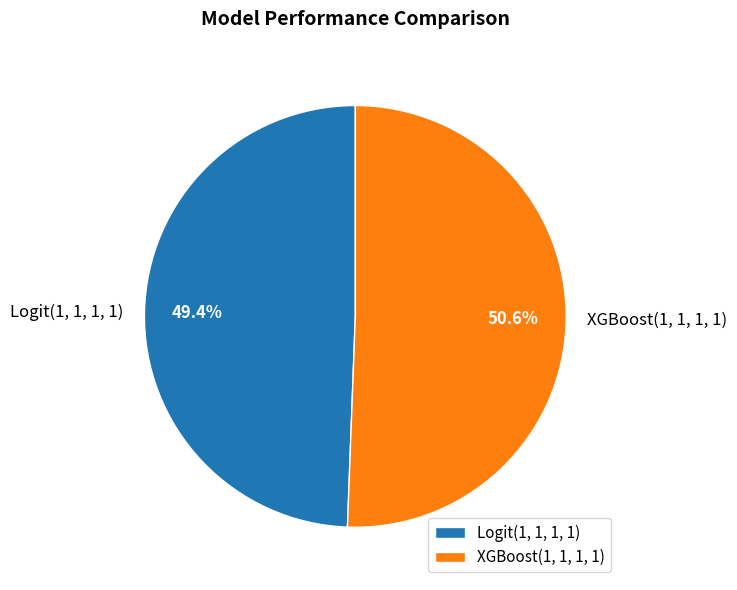

How many slices are in this pie chart?

2